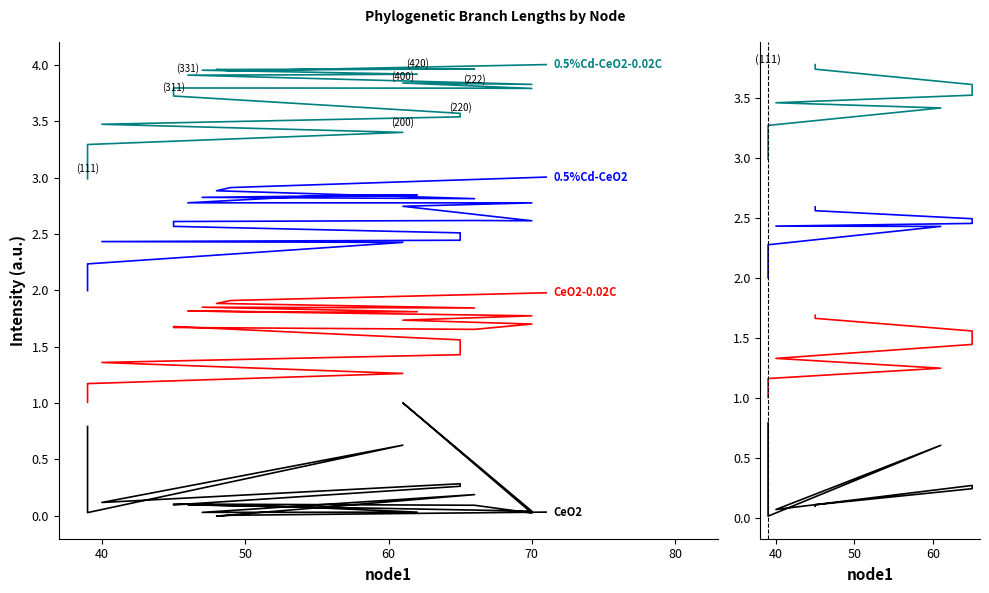

Rank the series by their average value, from highest to lowest.

0.5%Cd-CeO2-0.02C, 0.5%Cd-CeO2, CeO2-0.02C, CeO2